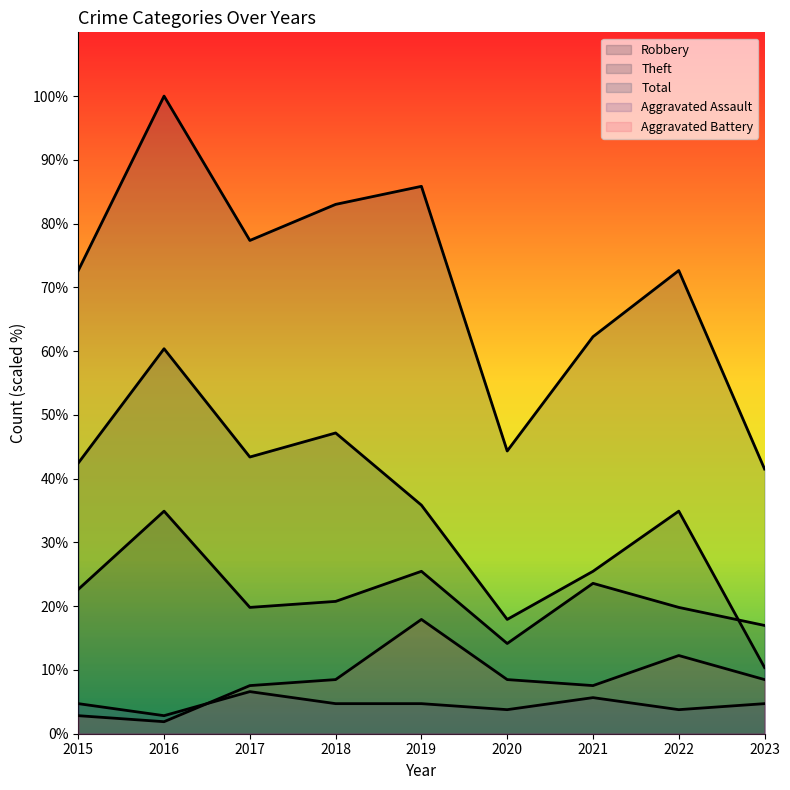

Count the number of categories in the chart.

9